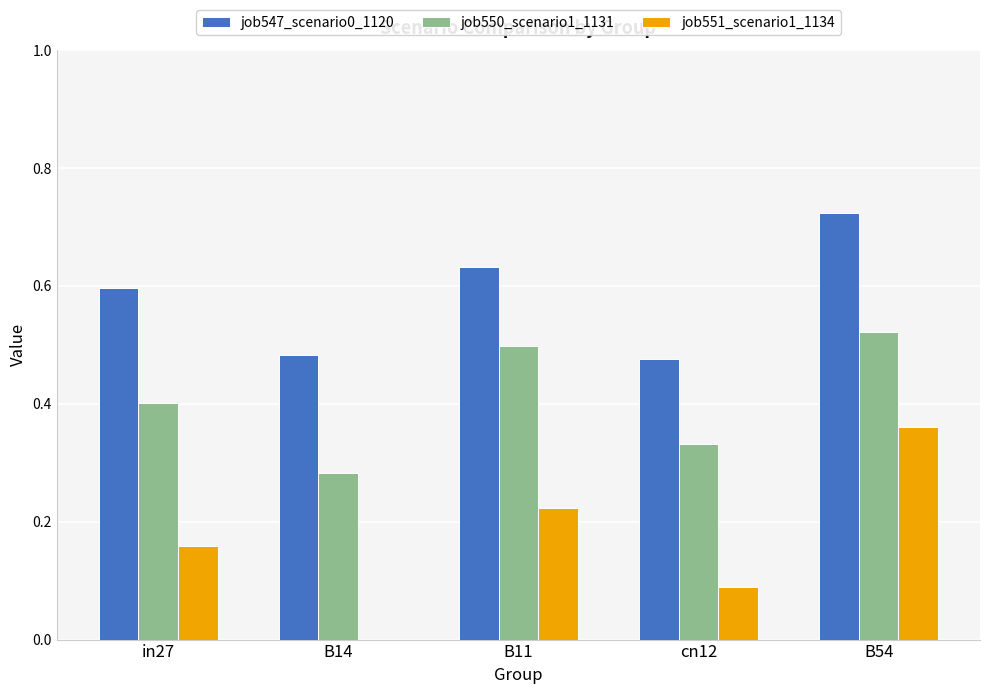

Which category has the highest value across all series?

B54